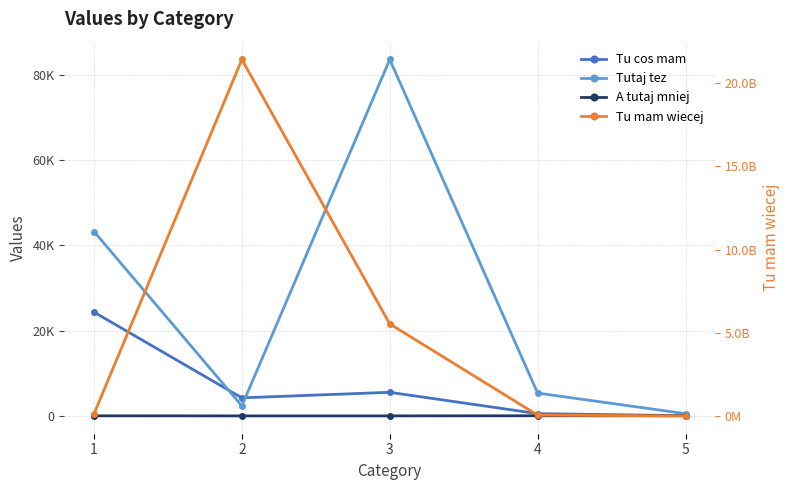

Reading left to right, transcribe all the data shown in this chart.

Tu cos mam: 24324.3	4234.0	5534.0	532.0	52.0
Tutaj tez: 43224.0	2346.0	83543.0	5345.0	523.0
A tutaj mniej: 21.0	2.0	4.0	32.0	34.0
Tu mam wiecej: 124124124.0	21414124124.0	5533464564.0	53423423.0	7564557.0